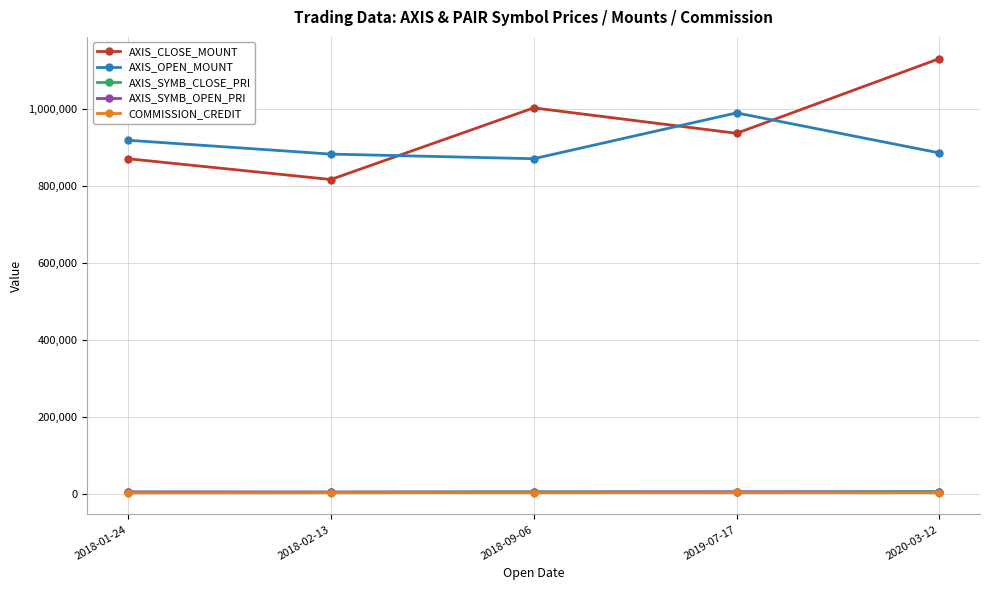

Which series has the largest range (max minus min)?

AXIS_CLOSE_MOUNT